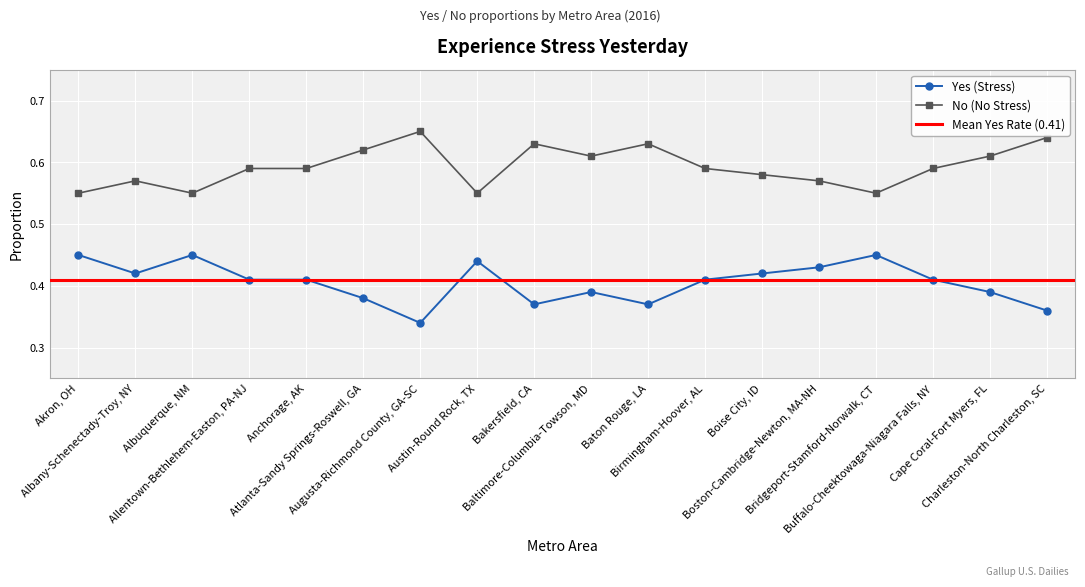

What is the spread (max minus min) of values at Allentown-Bethlehem-Easton, PA-NJ?

0.2